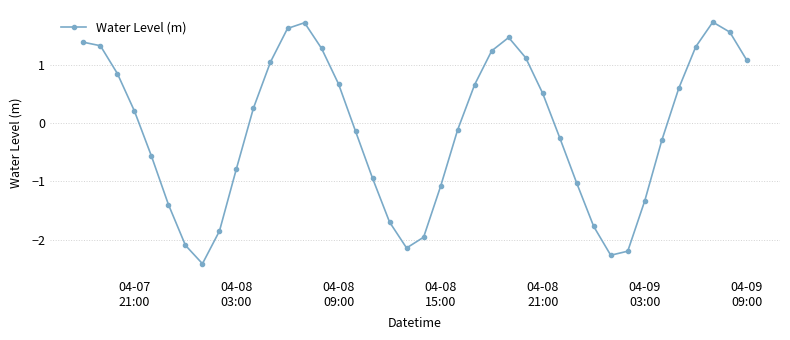

What is the difference between the second highest and second lowest values?

4.0